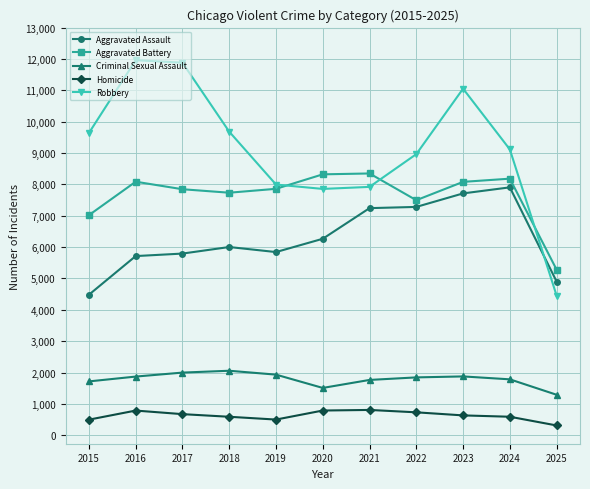

True or false: Homicide and Aggravated Battery cross at least once.

False